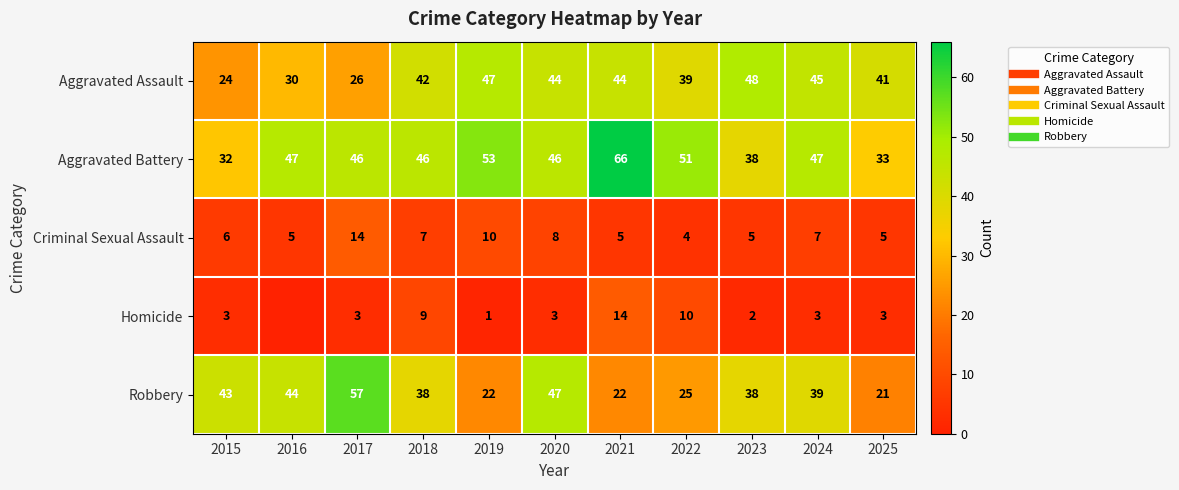

Rank the series at 2015 from lowest to highest value.

Homicide, Criminal Sexual Assault, Aggravated Assault, Aggravated Battery, Robbery